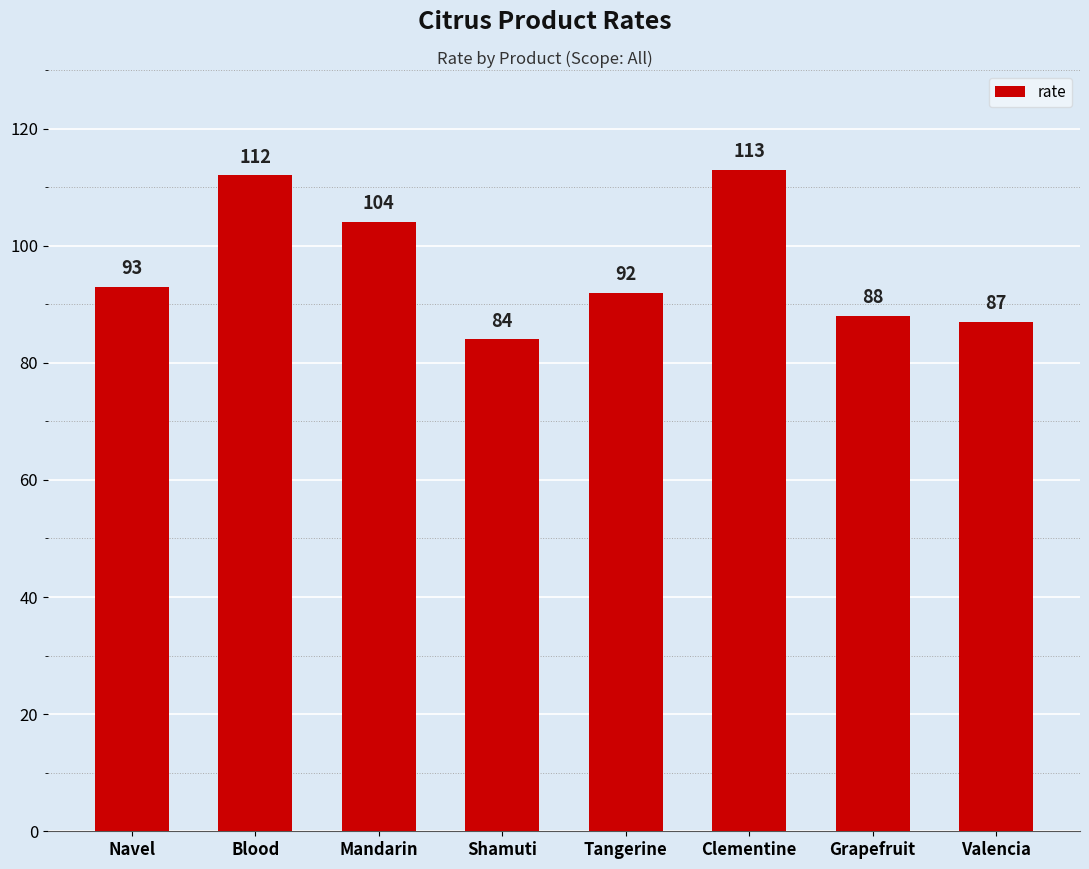

What value does the data have at Shamuti?

84